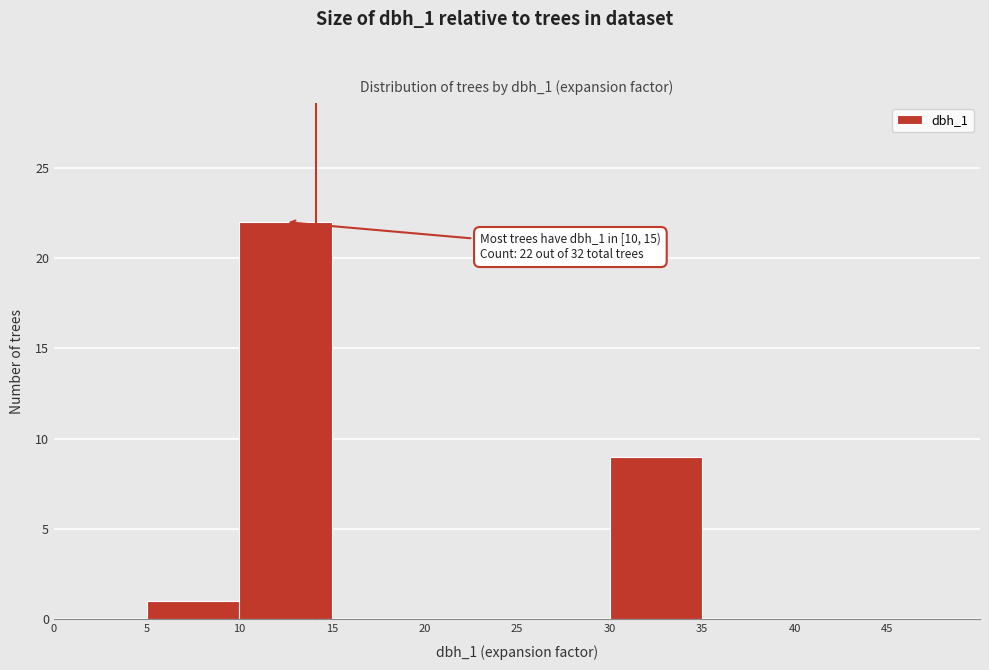

Over which range of the x-axis is the bar tallest?

10 to 15